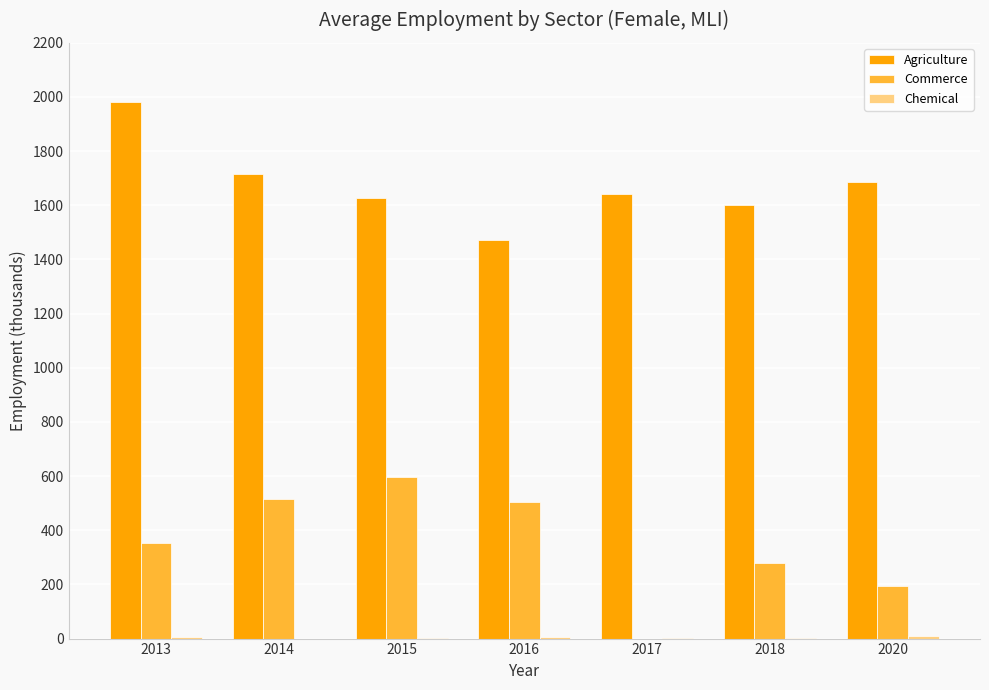

How many groups of bars are there?

7